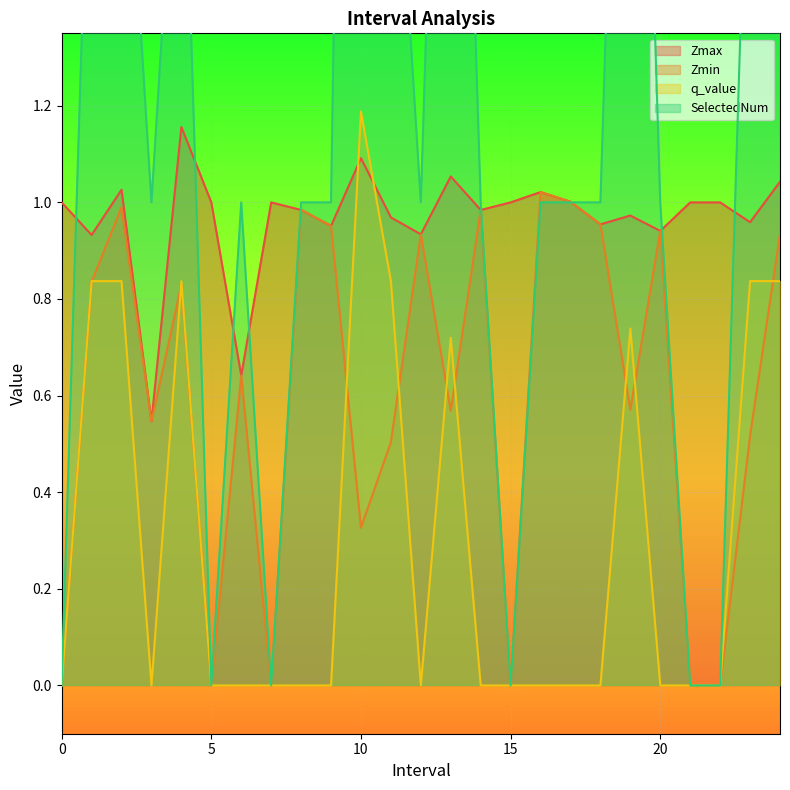

True or false: Zmin has a value of 1.0 at 16.0.

True